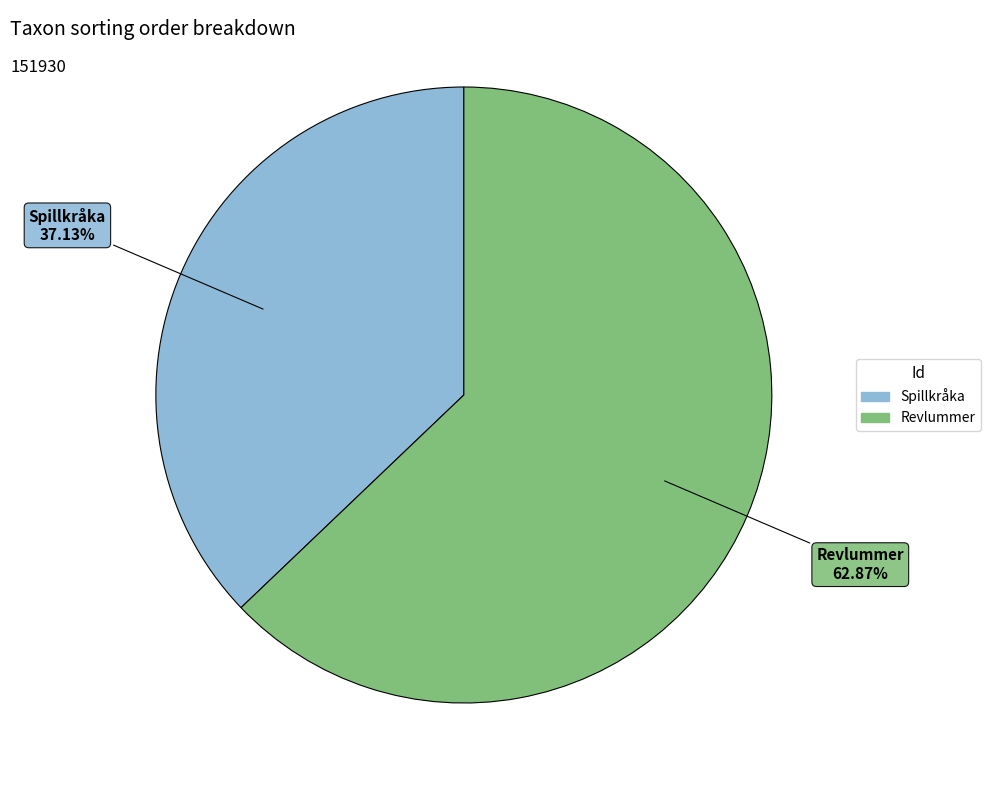

How many slices are in this pie chart?

2